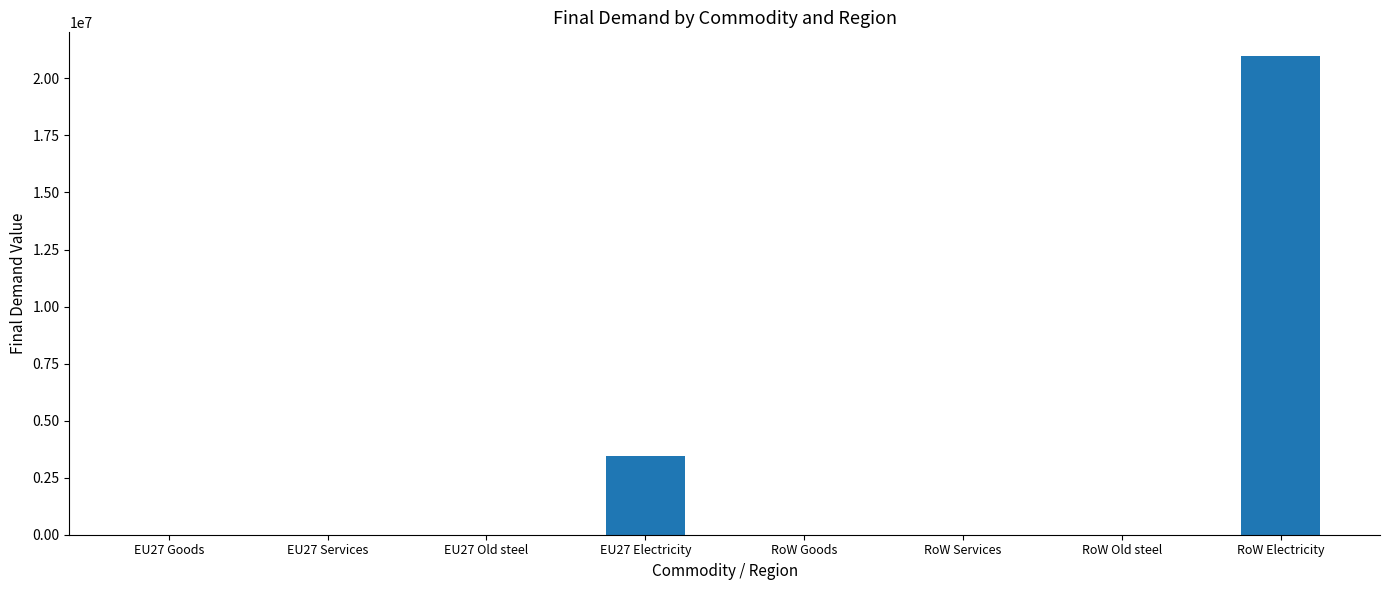

What is the change in value from EU27 Electricity to RoW Electricity?

+17515030.9